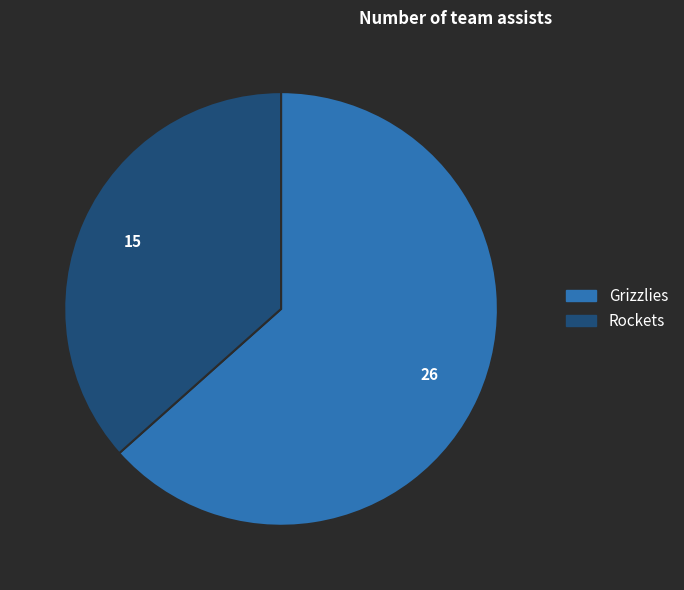

Approximately how many times larger is the value at Rockets compared to Grizzlies?

0.6